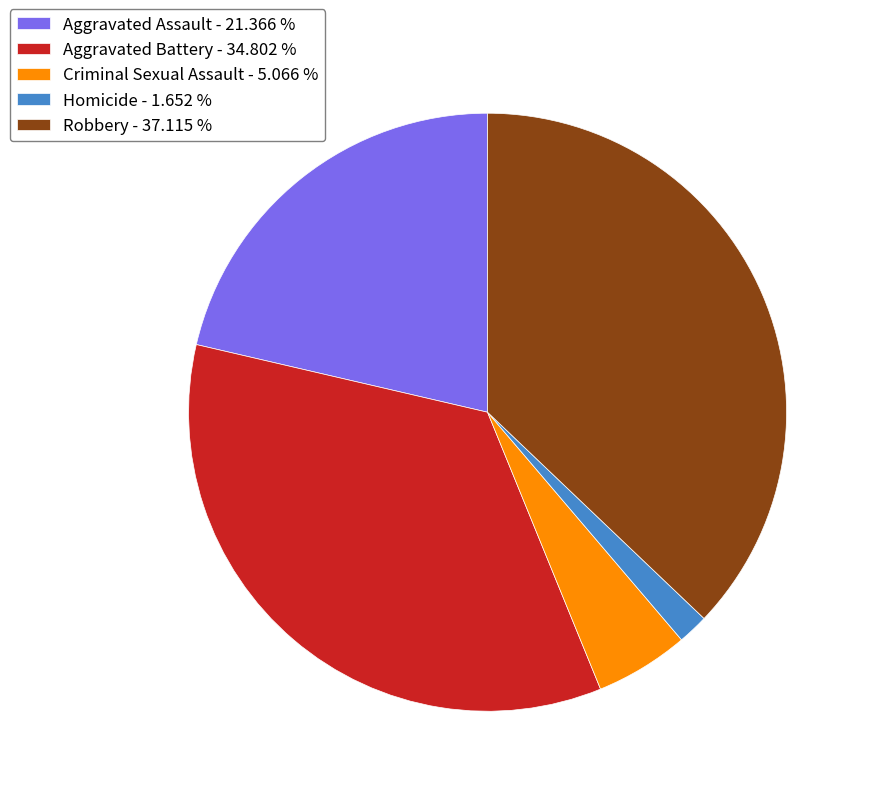

Is Criminal Sexual Assault - 5.066 % the majority of the pie?

No